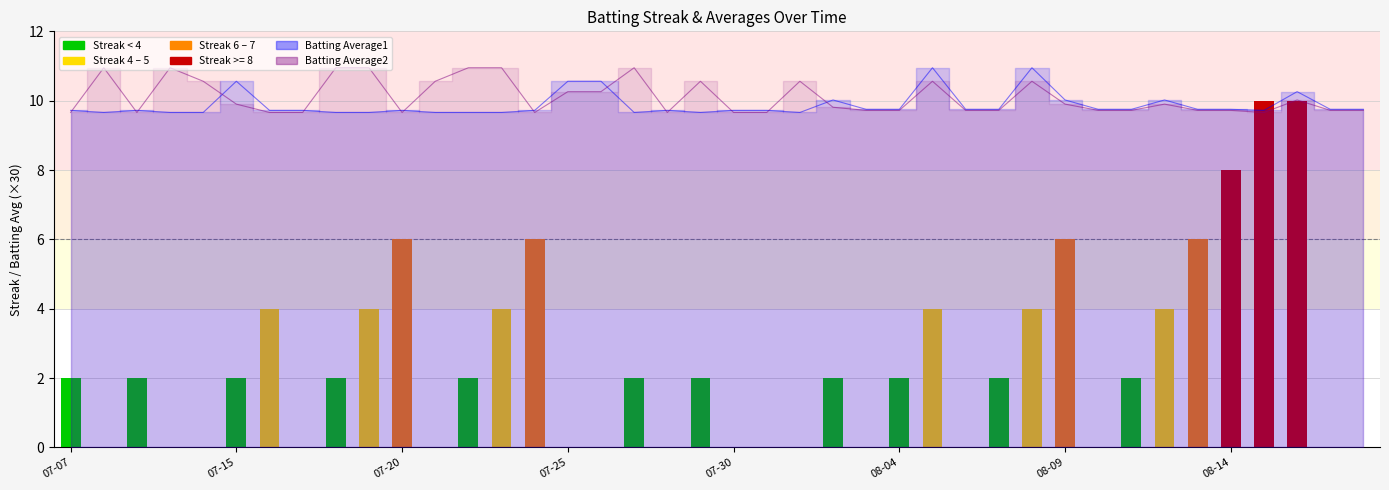

At which category does the chart reach its peak across all series?

2010-08-05